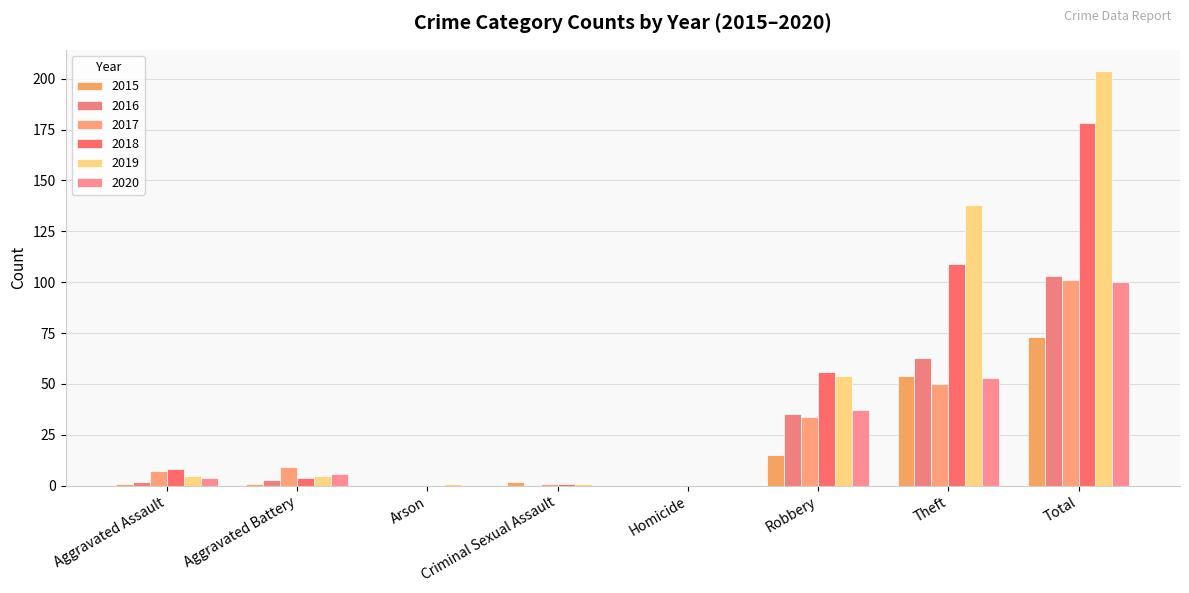

What position from the right is Total?

1